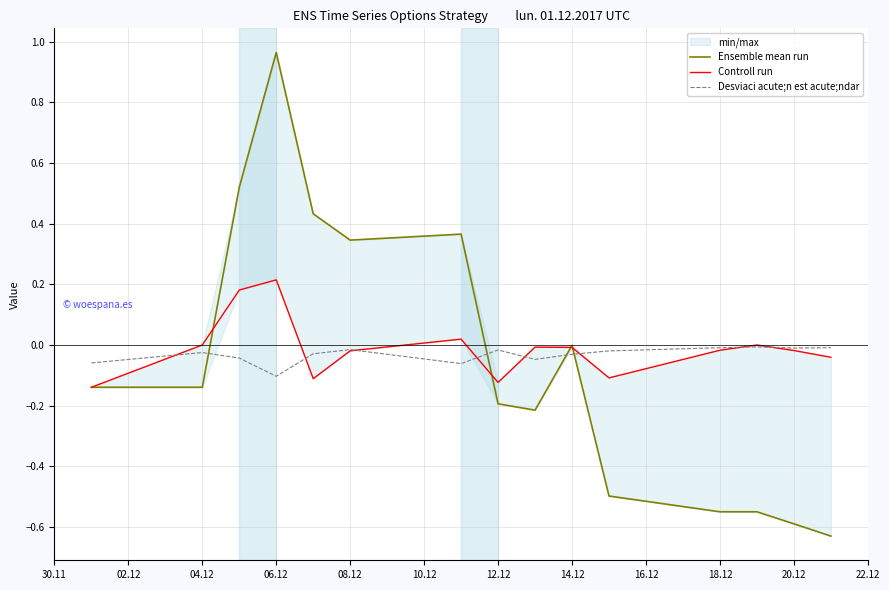

At which label does Desviaci acute;n est acute;ndar reach its minimum?

06.12